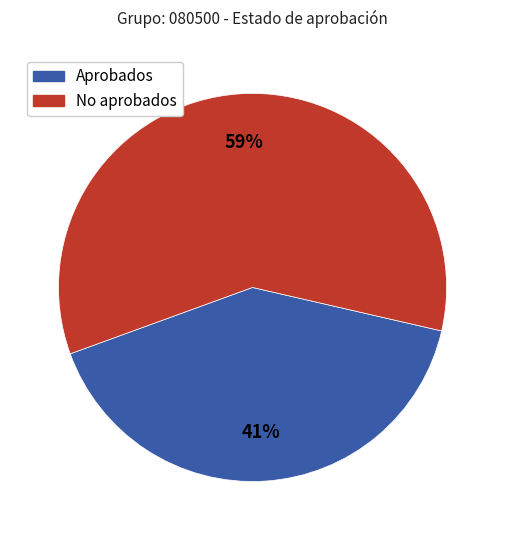

Is it true that Aprobados is 31% of the pie?

False